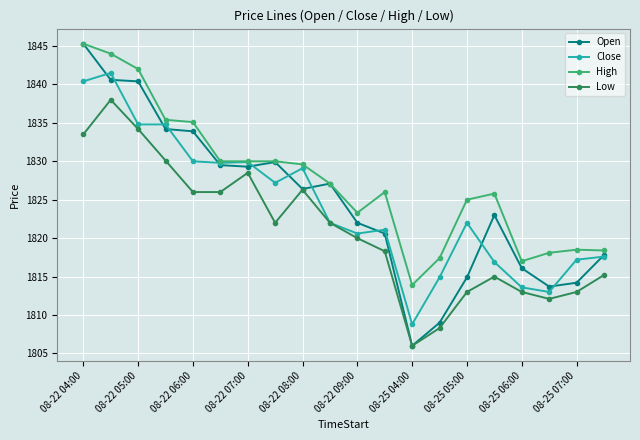

What is the value of the High point at the 9th from the left?

1829.6